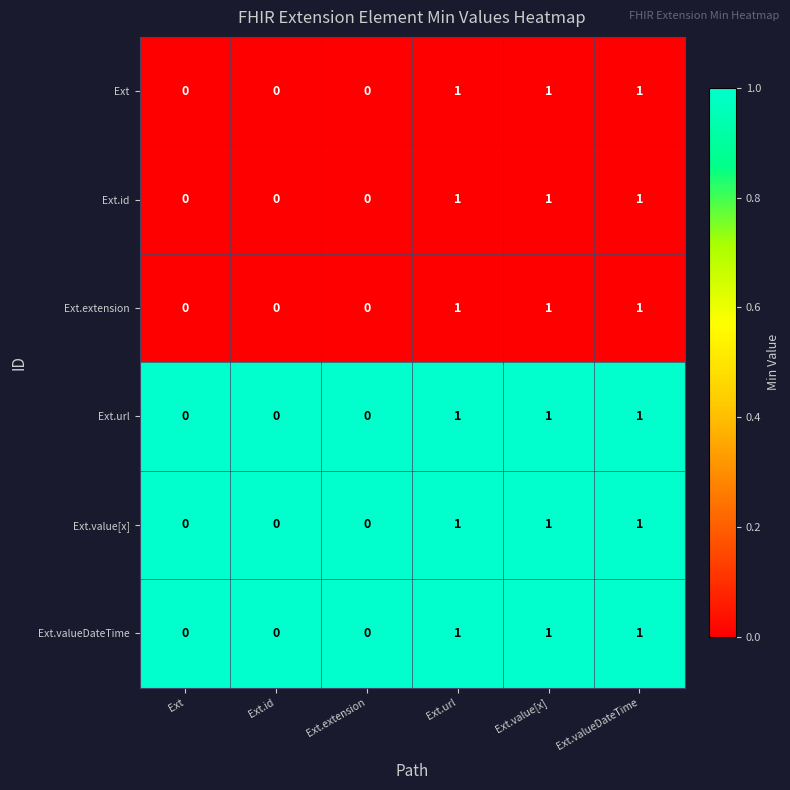

What is the difference between the highest and lowest values at Ext.id?

0